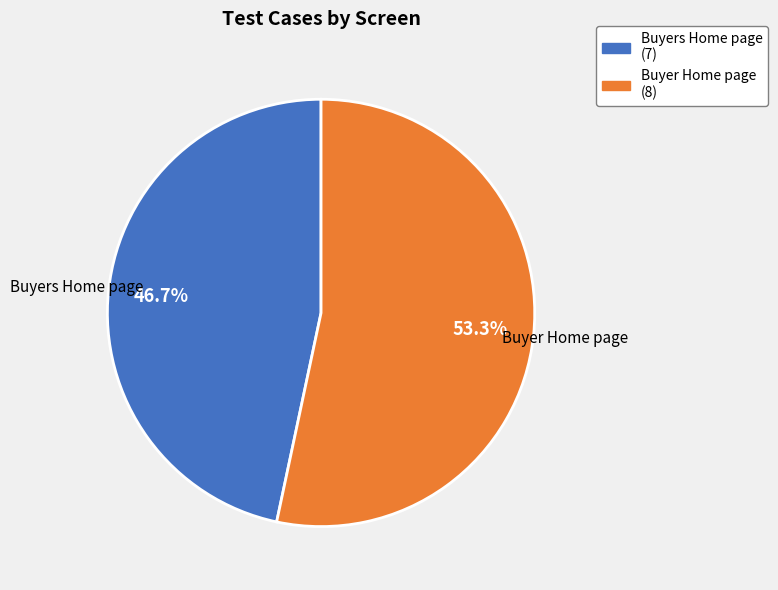

Approximately how many times larger is the value at Buyer Home page compared to Buyers Home page?

1.1